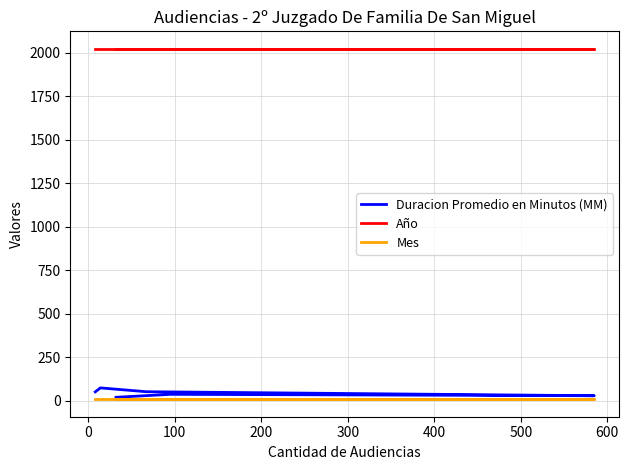

Rank the series by their maximum value, from lowest to highest.

Mes, Duracion Promedio en Minutos (MM), Año